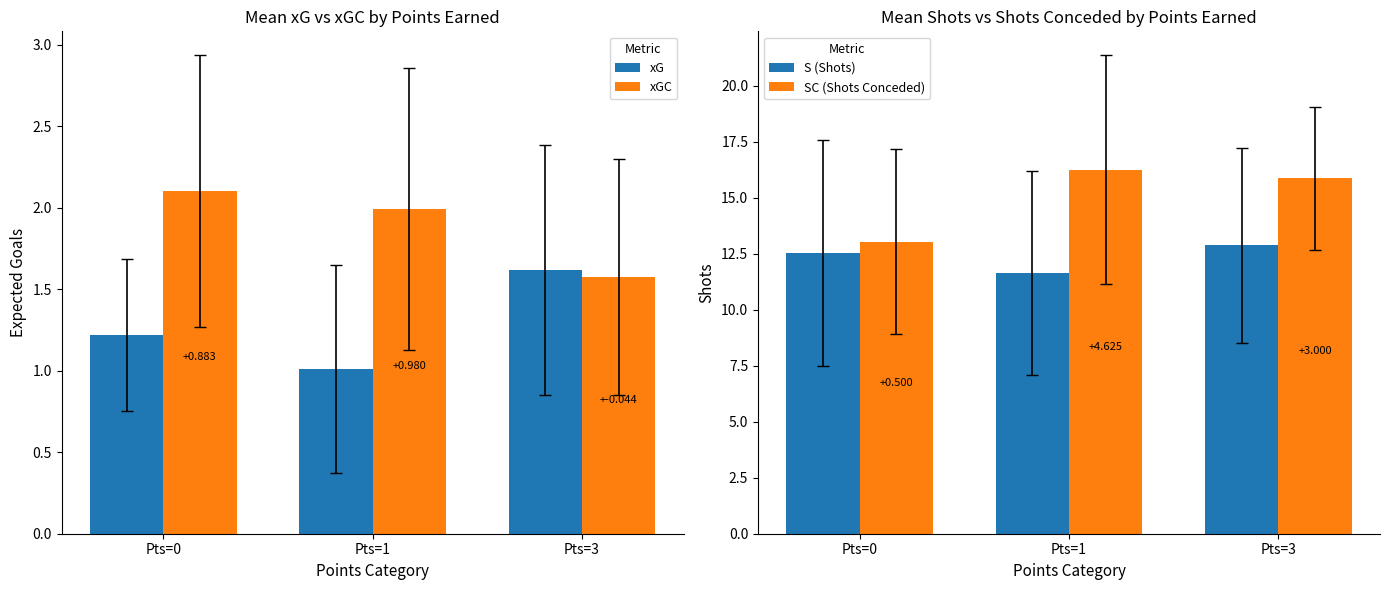

Is it true that SC (Shots Conceded) equals 13.1 at Pts=0?

True